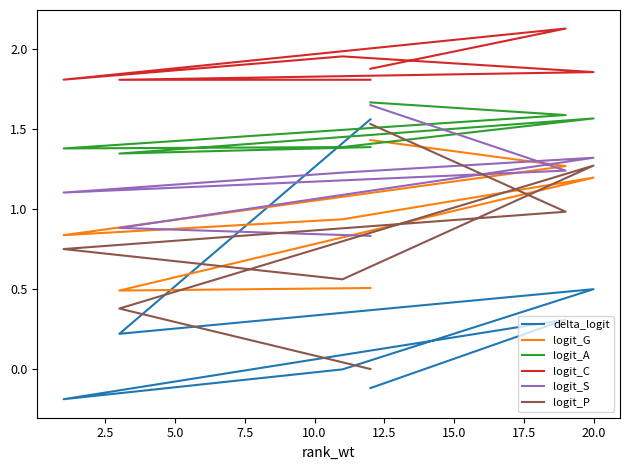

How many lines are shown in the chart?

6